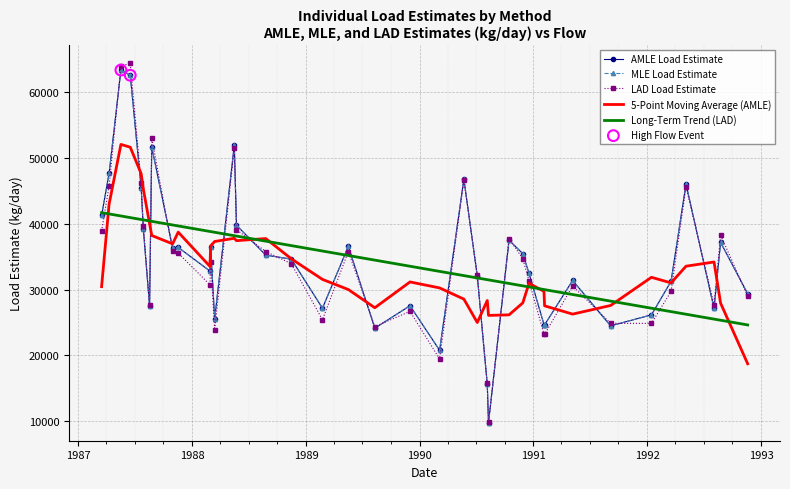

Which series has the widest spread of values?

LAD Load Estimate